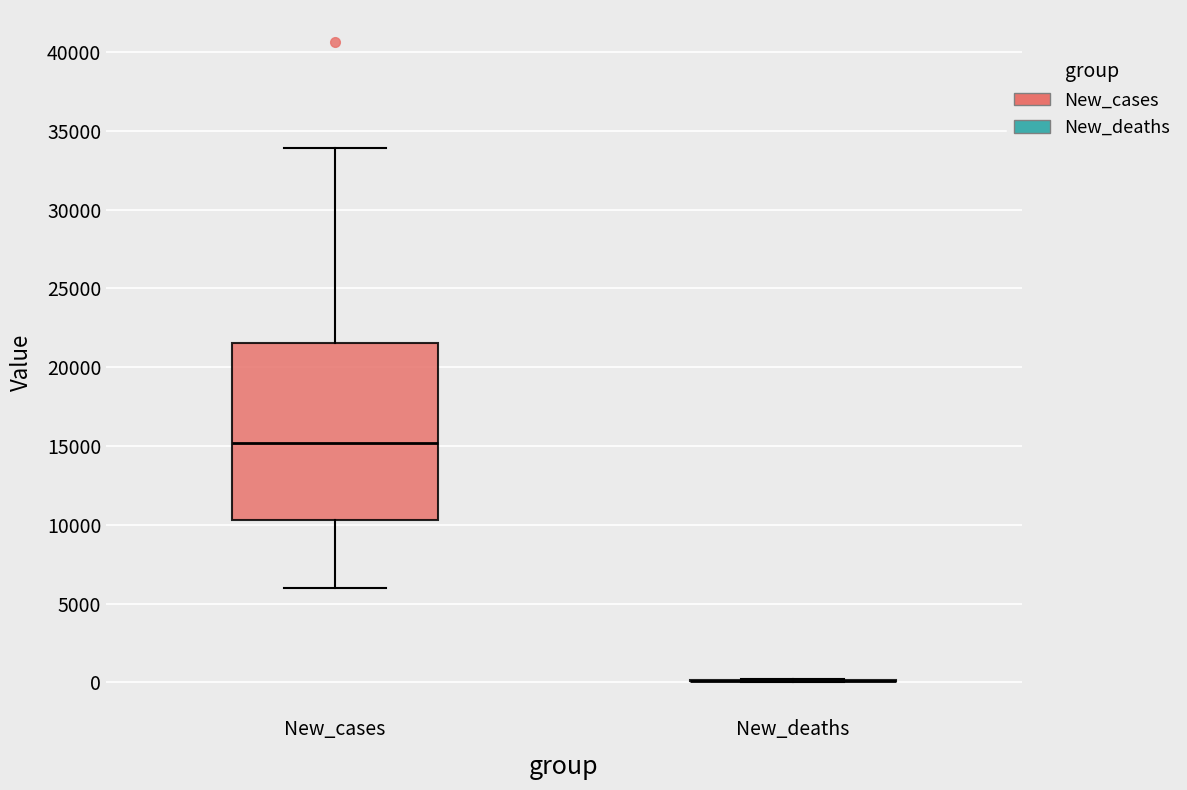

Comparing the boxes themselves (not the whiskers), which one is the tallest?

New_cases